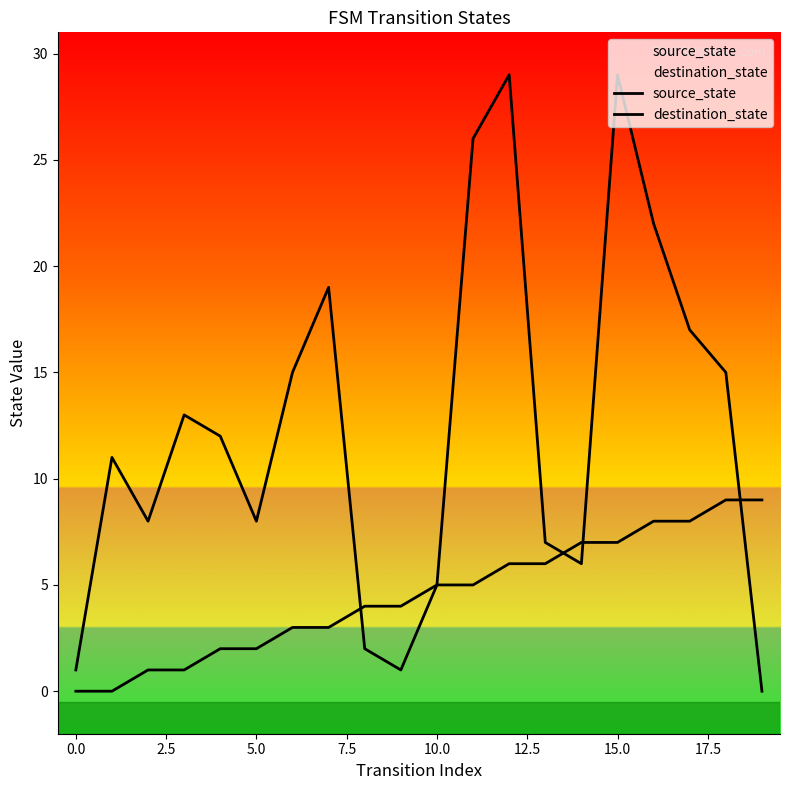

What is the value of the source_state point at the 16th from the left?

7